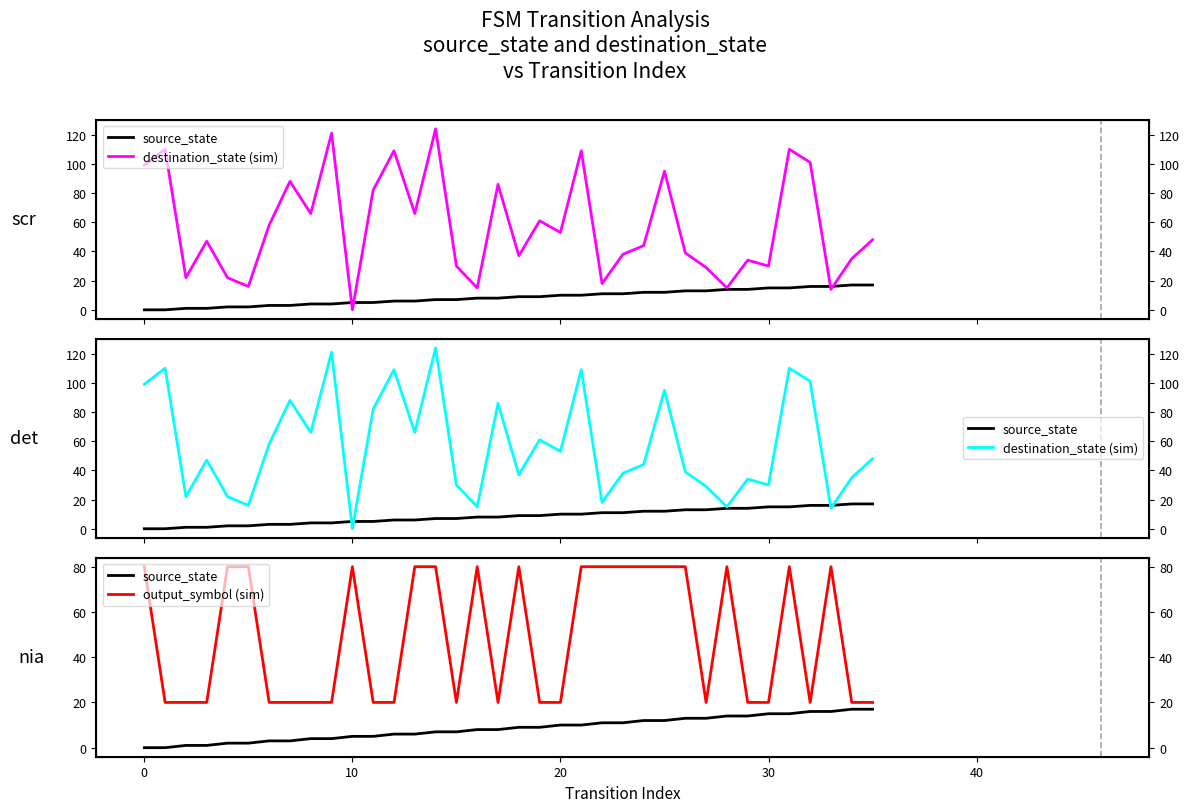

True or false: source_state and output_symbol (sim) intersect in this chart.

False